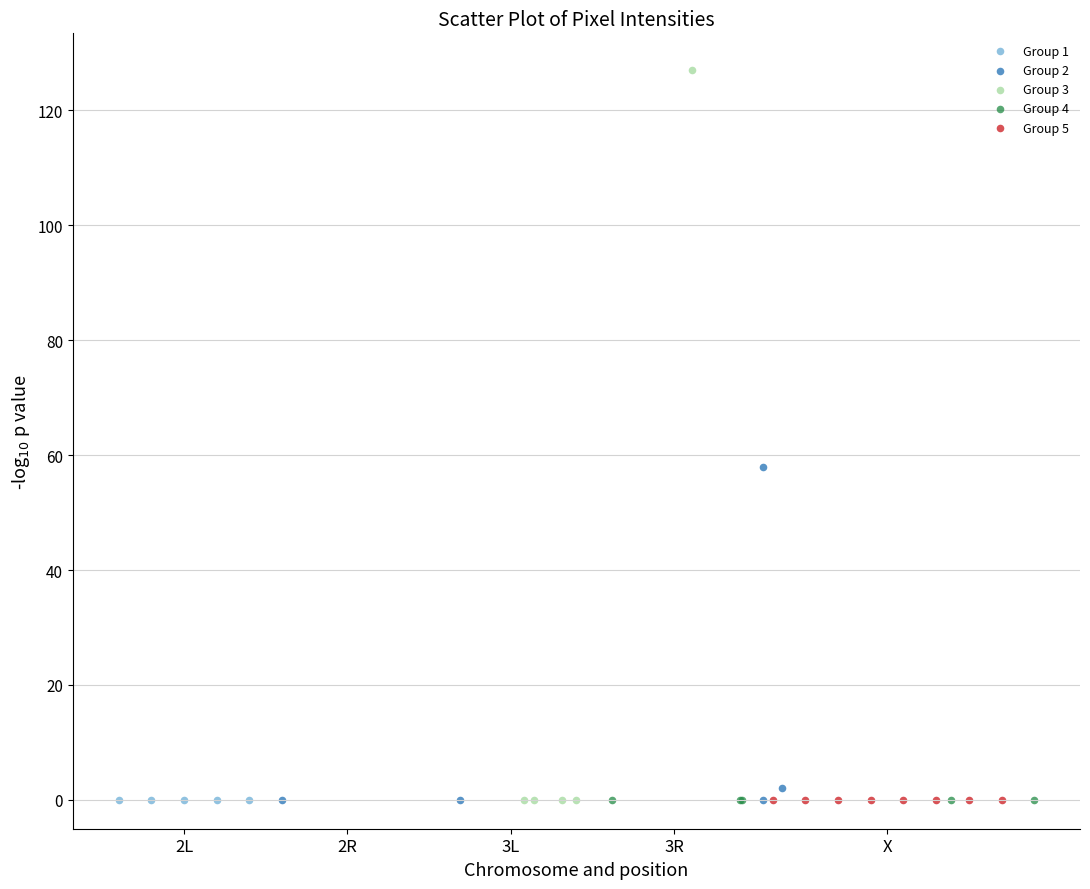

Which series contains the highest Y value?

Group 3